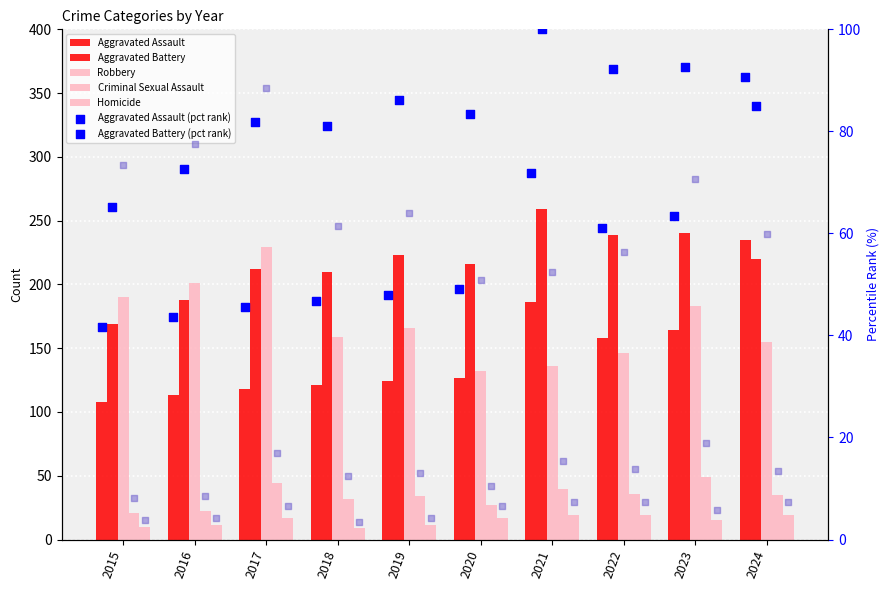

What is the total value across all series at 2023?

651